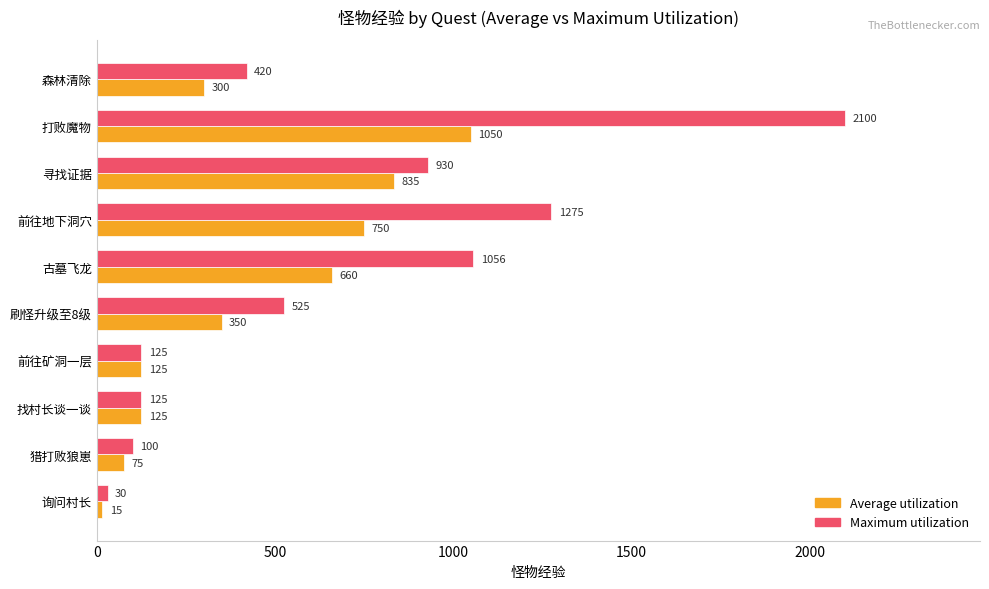

At which category is the sum across all series the highest?

打败魔物